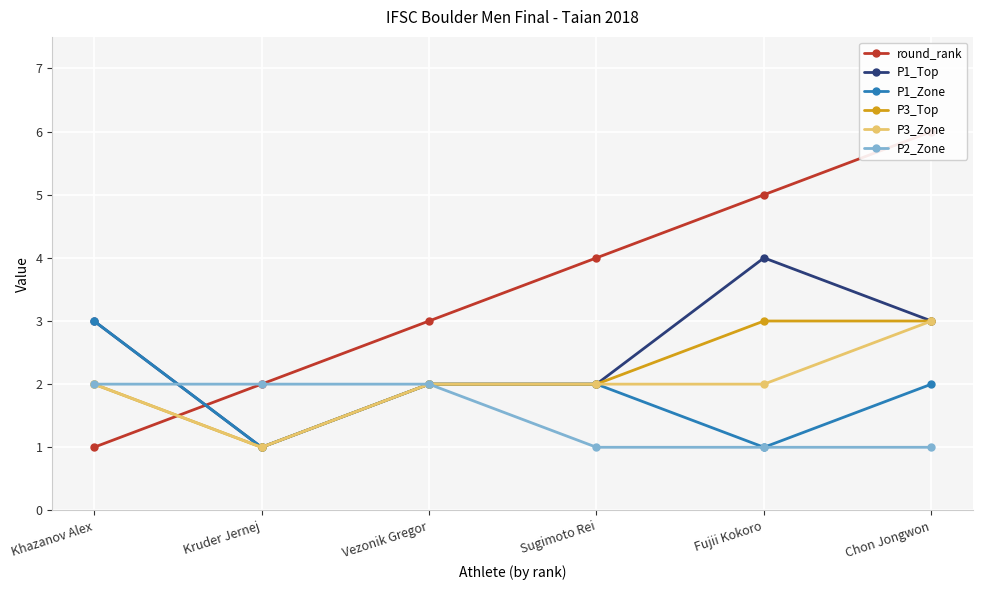

What is the difference between the maximum and minimum values in the P1_Top series?

3